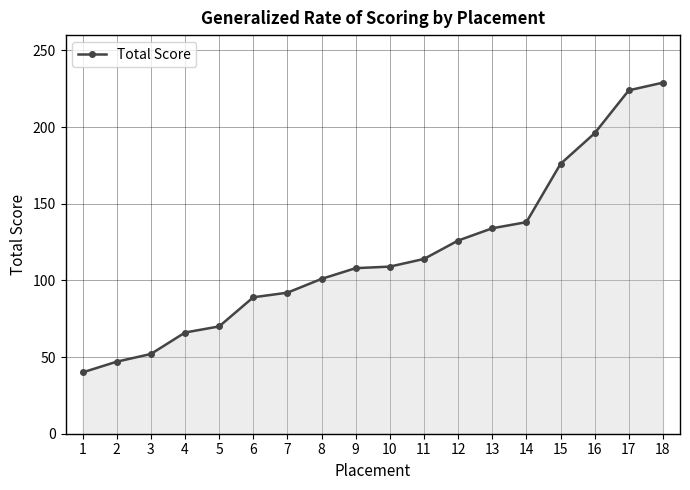

What is the minimum value shown in the chart?

40